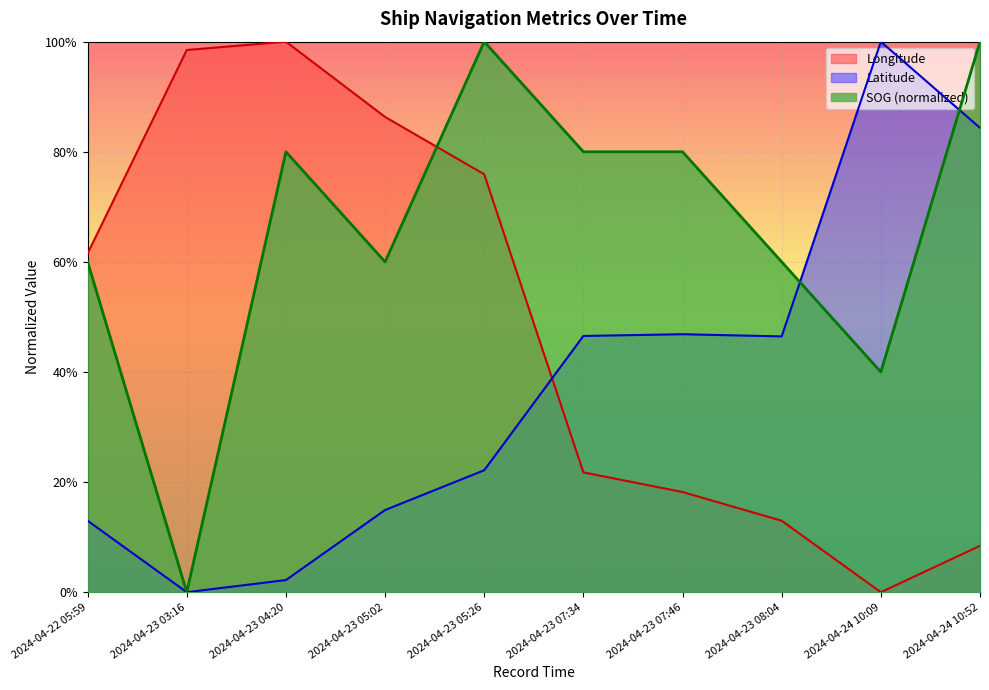

What is the label of the 9th point from the right?

2024-04-23 03:16